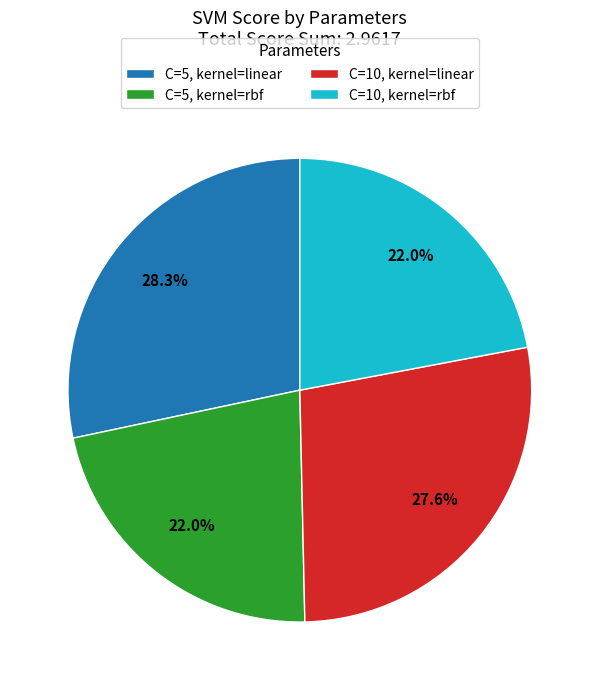

What portion of the pie excludes C=10, kernel=linear?

72.4%